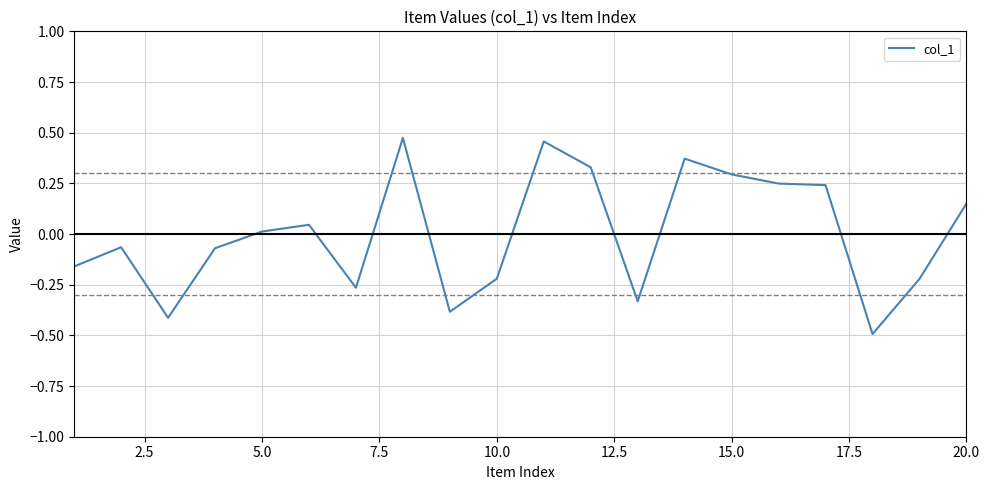

Is this an area chart (filled region under the line)?

No